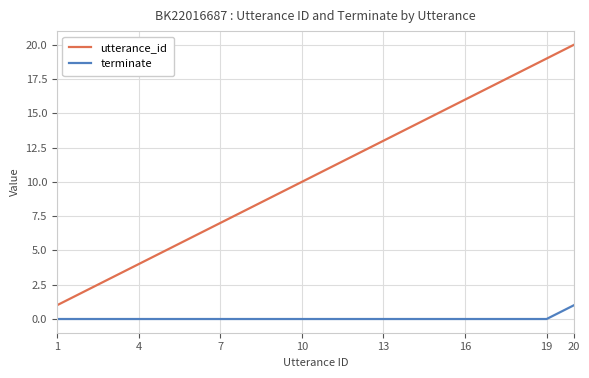

Rank the series by their average value, from highest to lowest.

utterance_id, terminate